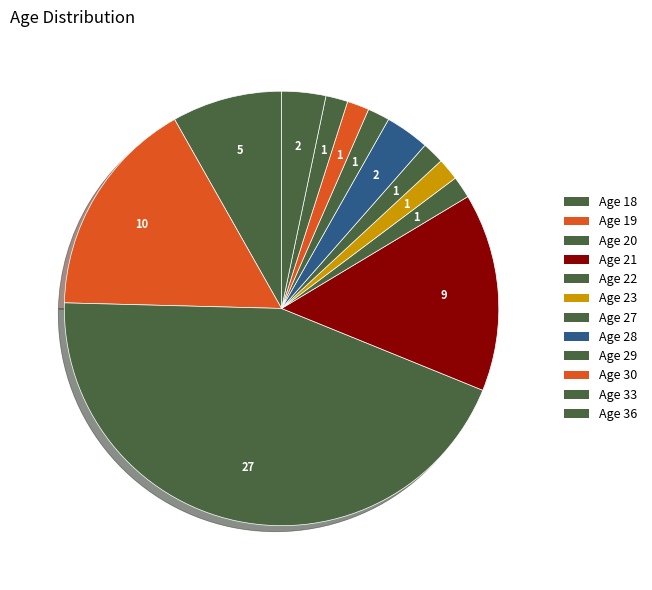

Is there a majority slice in this chart?

No